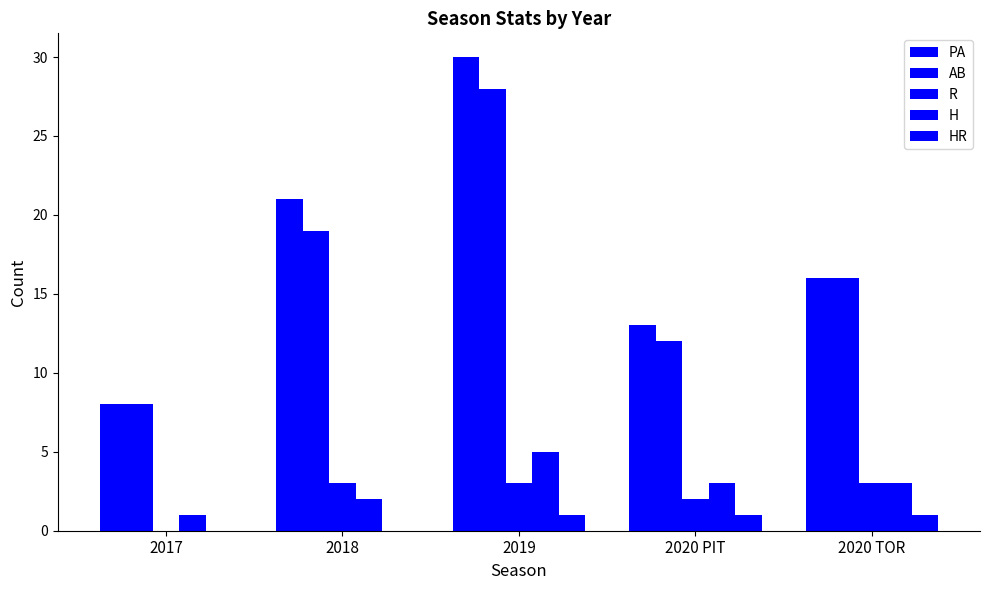

How many data points does each series have?

5